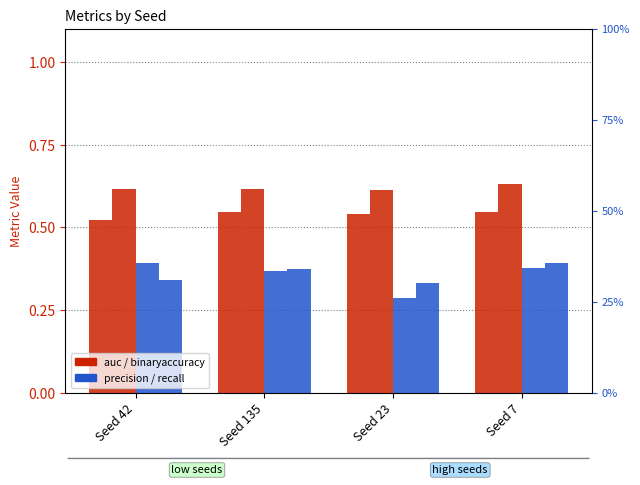

How many bars are there in each group?

4